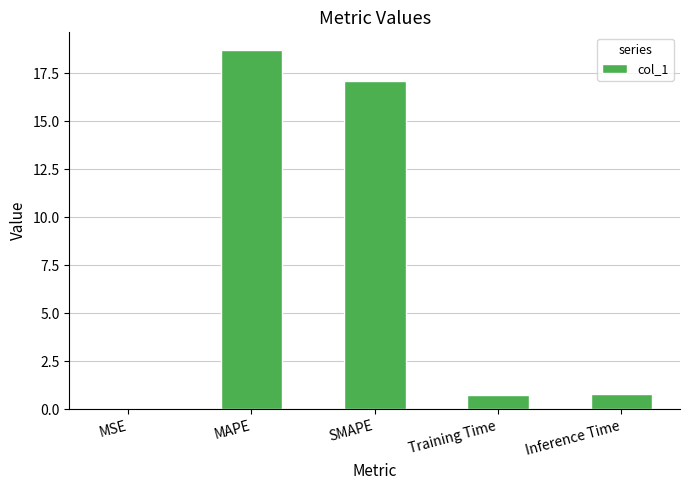

The value at MAPE is 18.7. True or false?

True